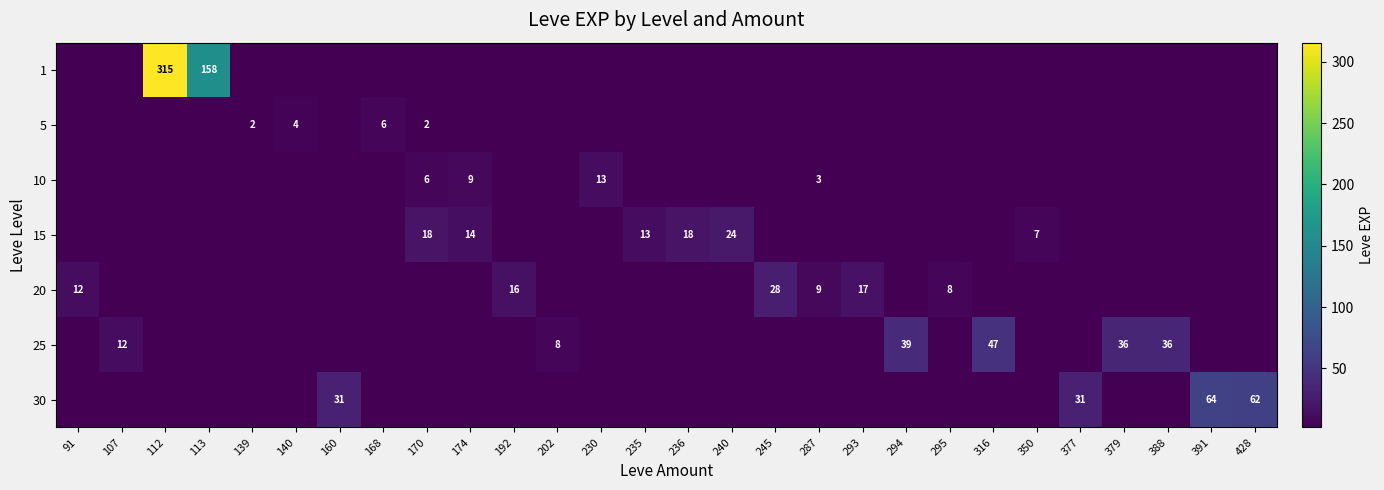

Between 113 and 140, which is larger?

113